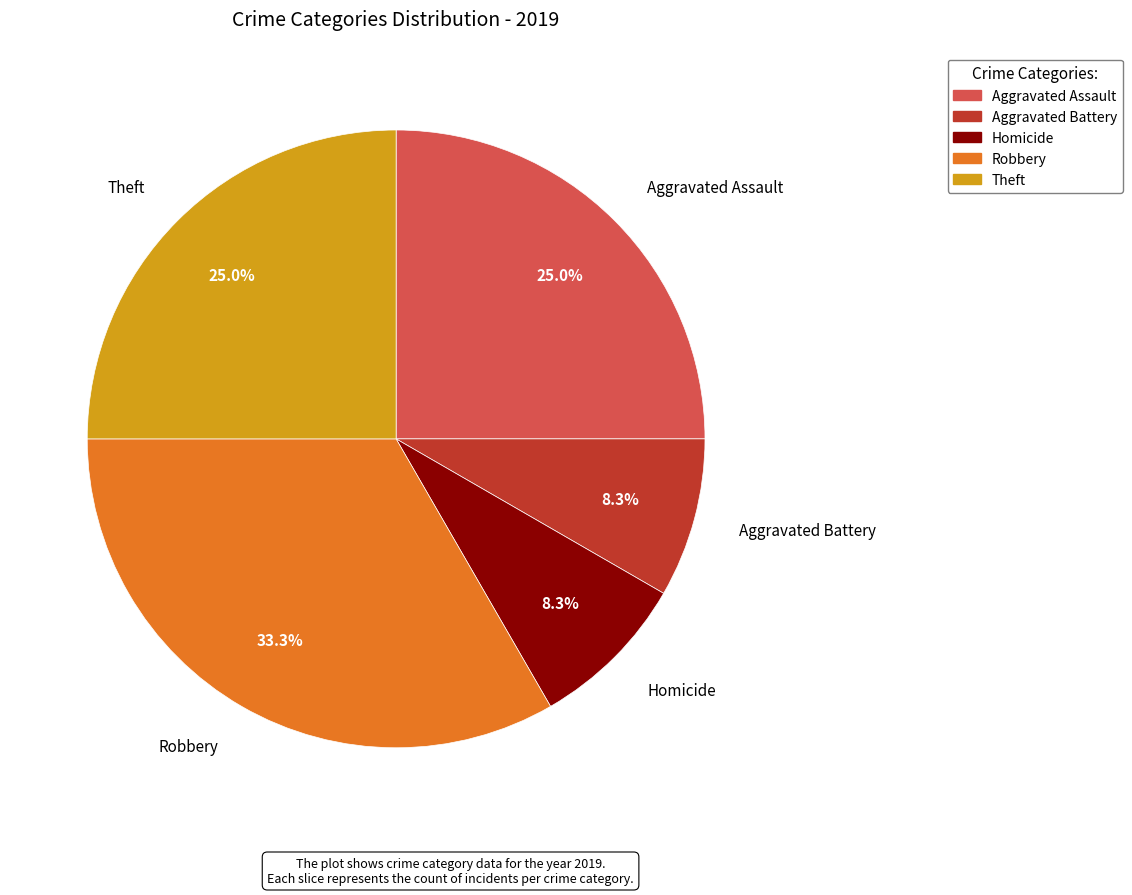

Is there a majority slice in this chart?

No